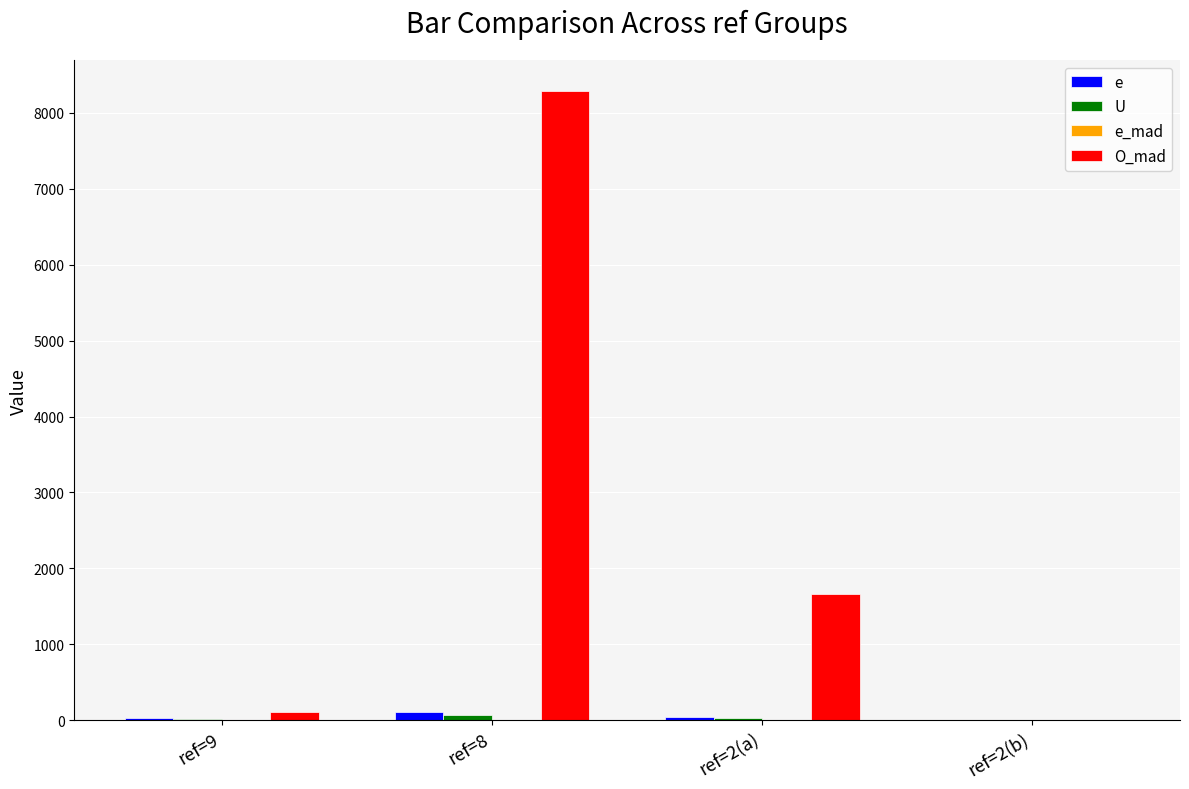

Which series has the largest range (max minus min)?

O_mad